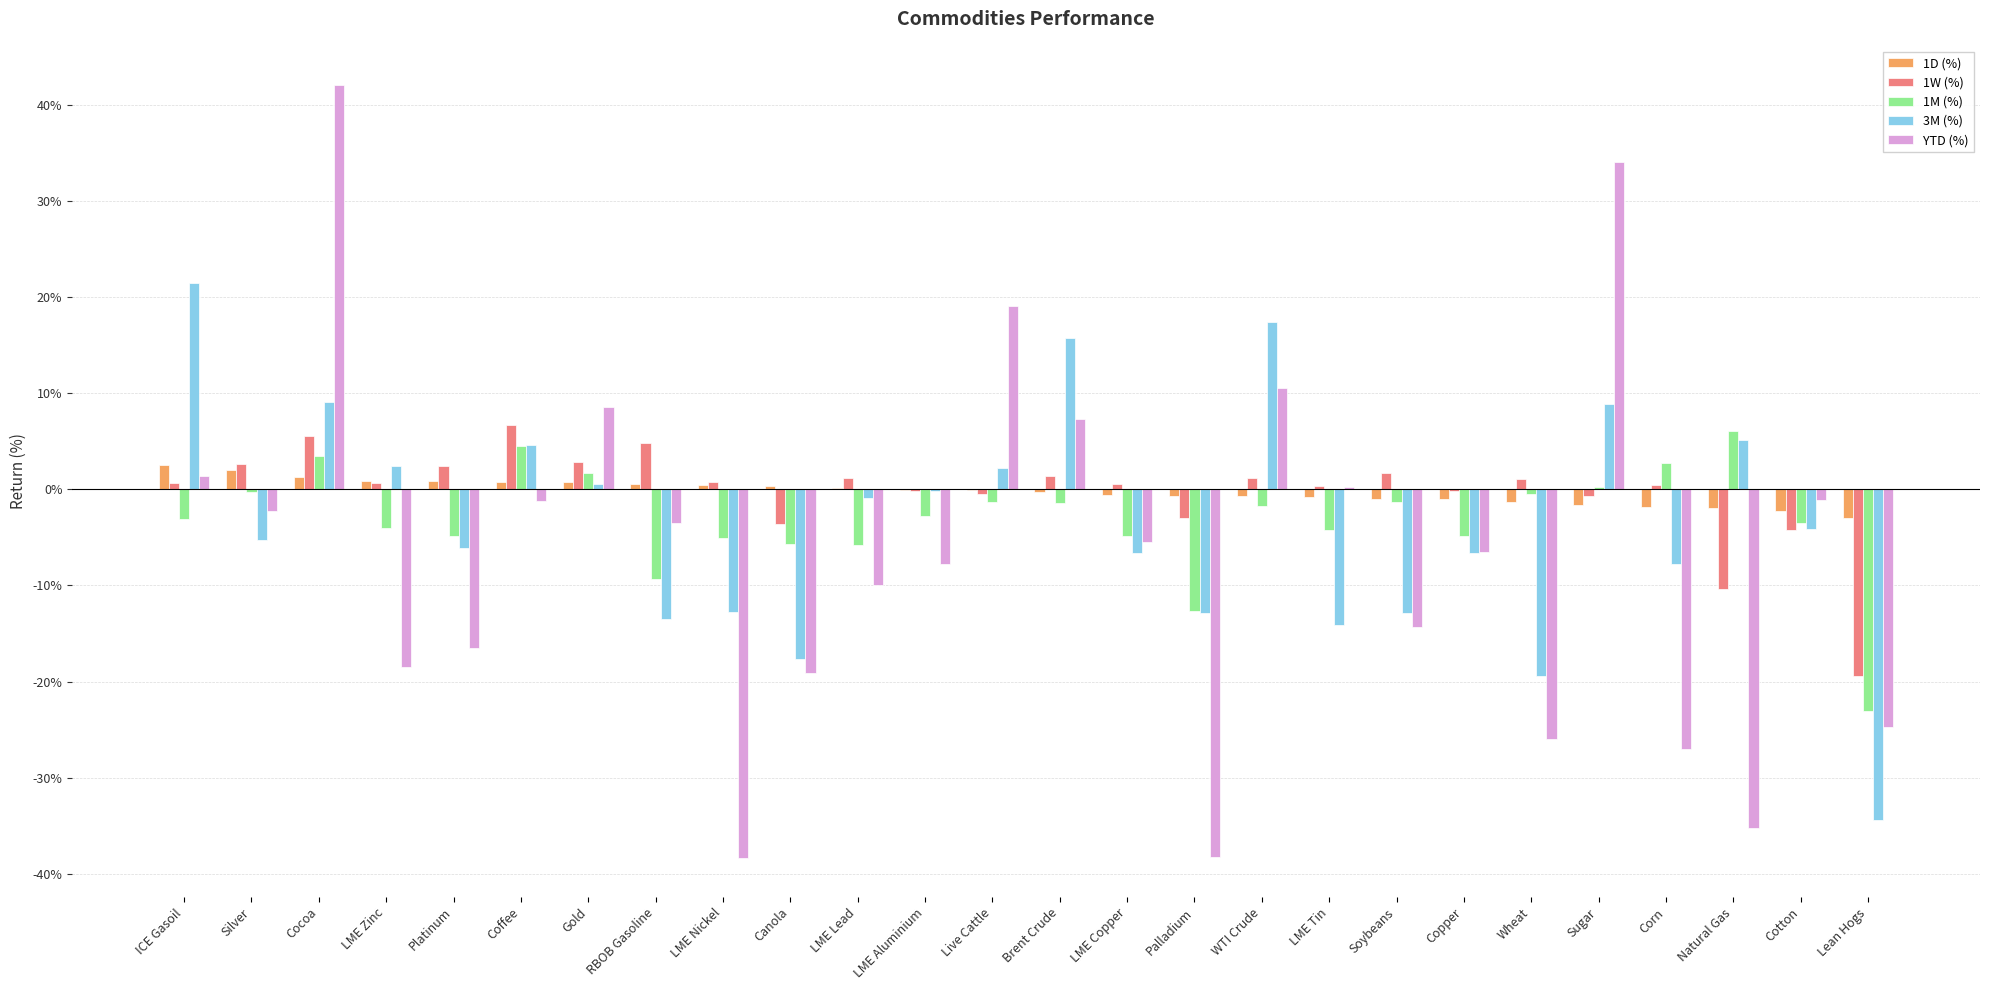

Are the bars grouped side by side (vs. stacked)?

Yes